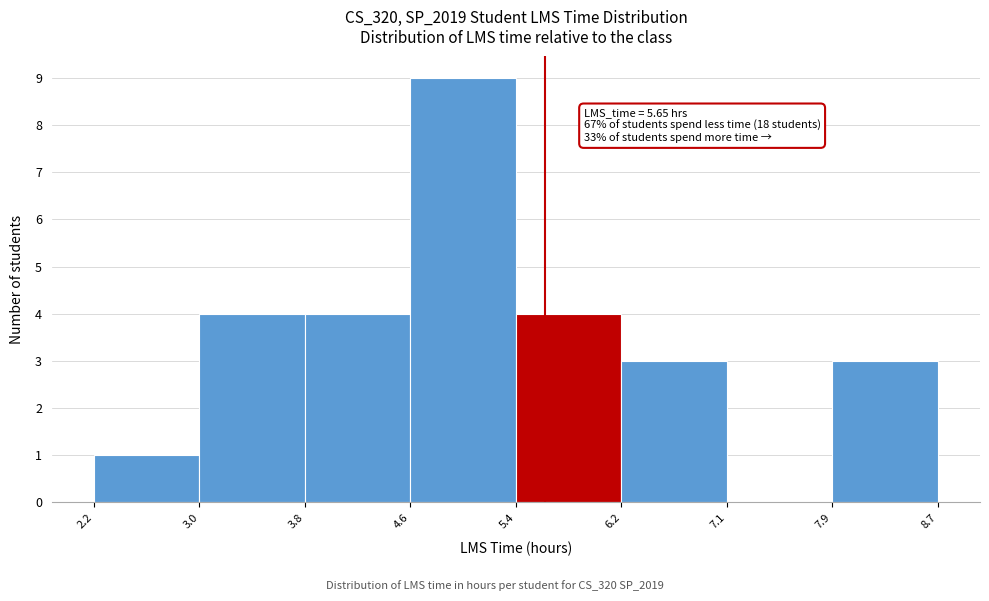

Over which range of the x-axis is the bar tallest?

4.6 to 5.4